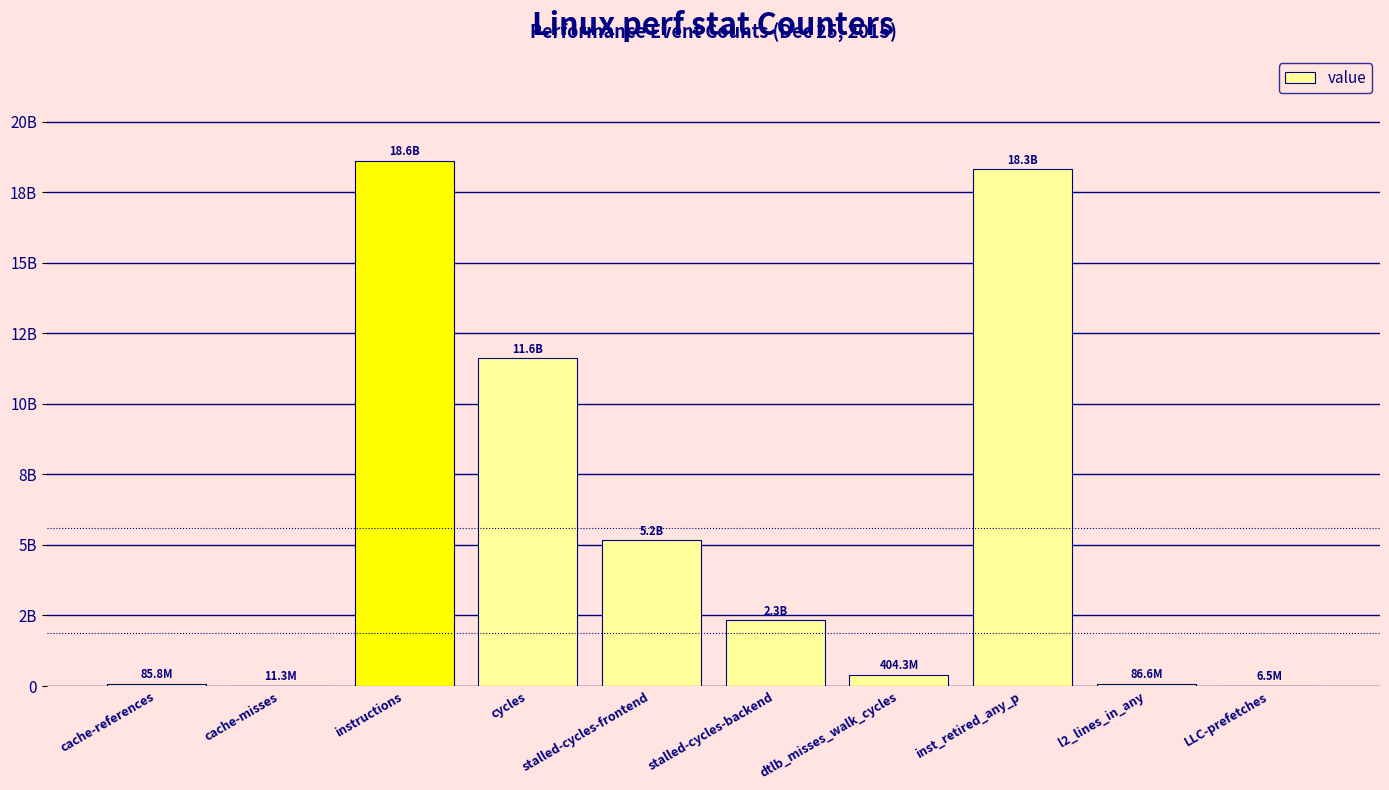

What is the average value?

5662467987